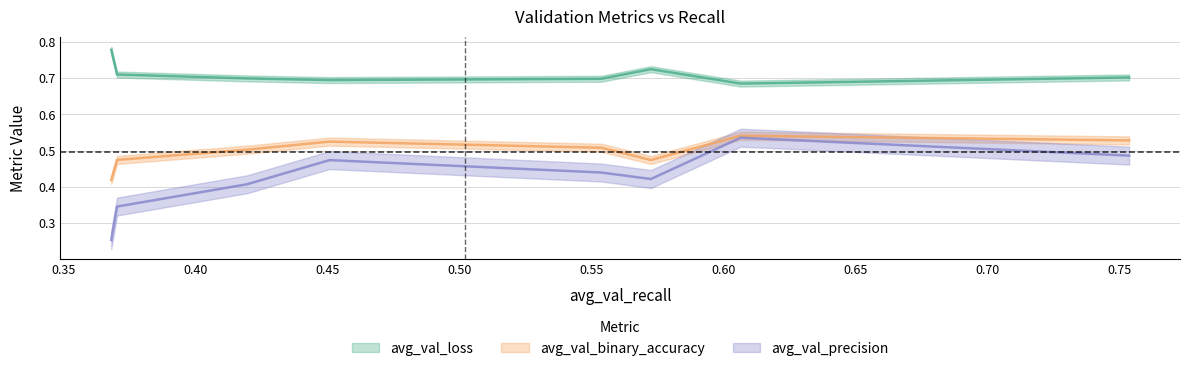

At 0.4196, list the series in order from largest to smallest.

avg_val_loss, avg_val_binary_accuracy, avg_val_precision